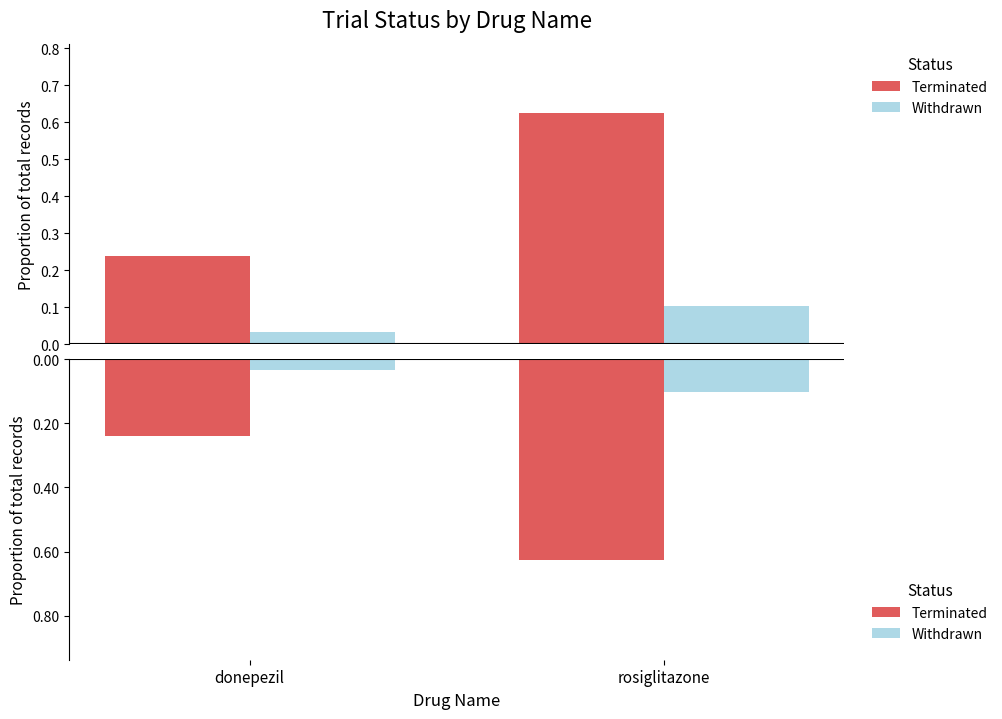

What is the value of the Terminated bar at the 2nd from the left?

-0.6